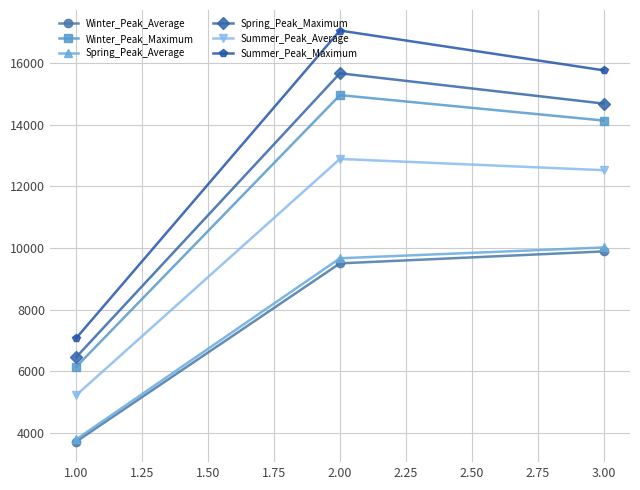

List the series in order of their peak value, lowest first.

Winter_Peak_Average, Spring_Peak_Average, Summer_Peak_Average, Winter_Peak_Maximum, Spring_Peak_Maximum, Summer_Peak_Maximum